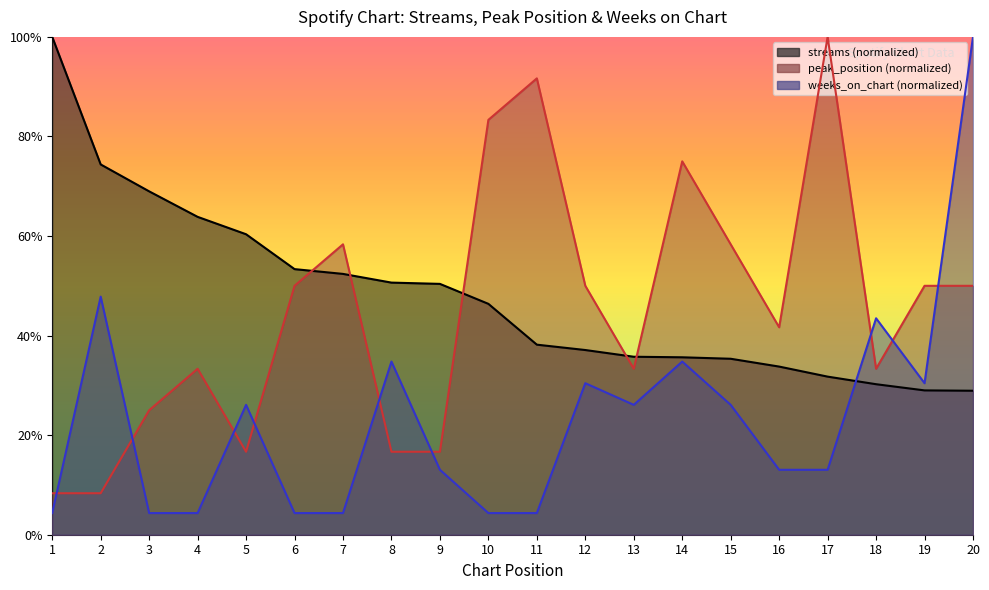

Which label corresponds to the largest value in the chart?

1